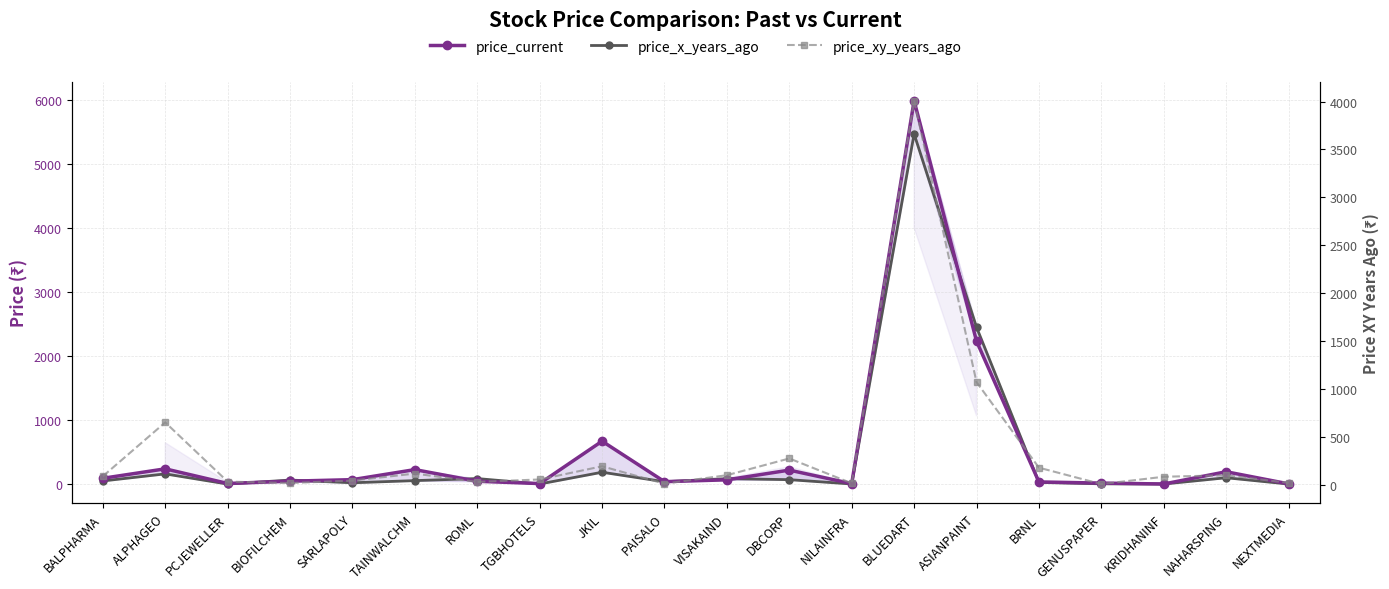

Reading left to right, list all the values displayed in this chart.

price_current: BALPHARMA=93.3	ALPHAGEO=241.1	PCJEWELLER=12.4	BIOFILCHEM=47.8	SARLAPOLY=72.1	TAINWALCHM=228.9	ROML=46.6	TGBHOTELS=10.9	JKIL=673.5	PAISALO=40.4	VISAKAIND=69.3	DBCORP=221.2	NILAINFRA=9.8	BLUEDART=5995.2	ASIANPAINT=2237.6	BRNL=36.4	GENUSPAPER=18.2	KRIDHANINF=4.3	NAHARSPING=195.8	NEXTMEDIA=6.6
price_x_years_ago: BALPHARMA=51.6	ALPHAGEO=162.2	PCJEWELLER=2.7	BIOFILCHEM=65.8	SARLAPOLY=23.2	TAINWALCHM=57.0	ROML=88.9	TGBHOTELS=4.2	JKIL=188.1	PAISALO=39.3	VISAKAIND=88.0	DBCORP=71.9	NILAINFRA=4.3	BLUEDART=5476.3	ASIANPAINT=2455.0	BRNL=28.6	GENUSPAPER=7.0	KRIDHANINF=3.8	NAHARSPING=101.8	NEXTMEDIA=3.5
price_xy_years_ago: BALPHARMA=86.8	ALPHAGEO=649.5	PCJEWELLER=31.0	BIOFILCHEM=16.2	SARLAPOLY=41.6	TAINWALCHM=115.2	ROML=28.0	TGBHOTELS=53.5	JKIL=191.3	PAISALO=9.3	VISAKAIND=98.1	DBCORP=272.9	NILAINFRA=13.9	BLUEDART=4008.6	ASIANPAINT=1070.0	BRNL=176.7	GENUSPAPER=5.3	KRIDHANINF=82.0	NAHARSPING=97.1	NEXTMEDIA=18.0